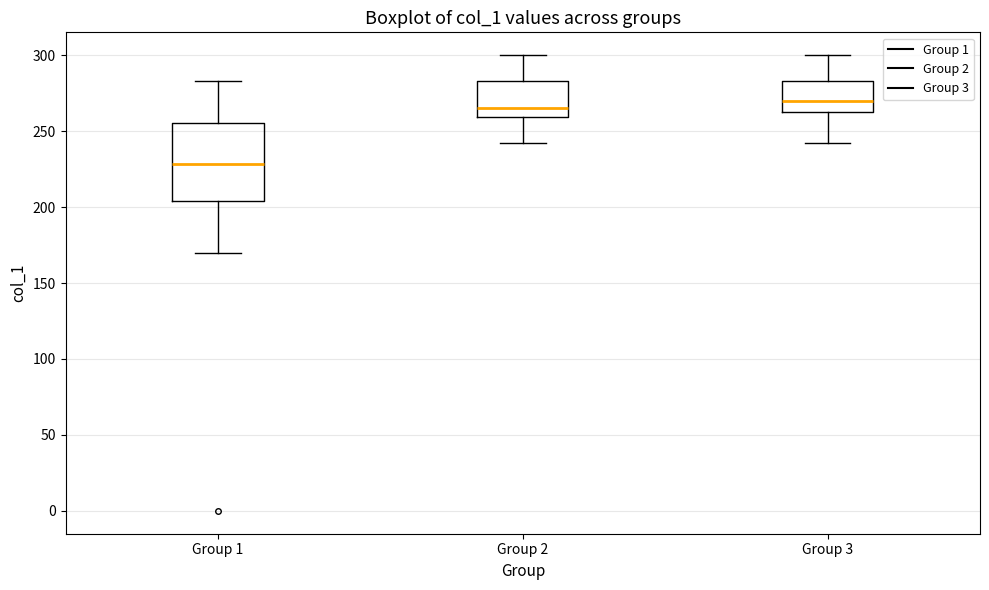

Reading left to right, transcribe this box plot: for each box, give where its median line is, the range the box spans, and where its two whiskers end, as read against the y-axis. The values are not printed on the chart, so give them approximately, as read against the axis.

Group 1: median 230, box 205 to 255, whiskers 170 to 285
Group 2: median 265, box 260 to 285, whiskers 240 to 300
Group 3: median 270, box 260 to 285, whiskers 240 to 300